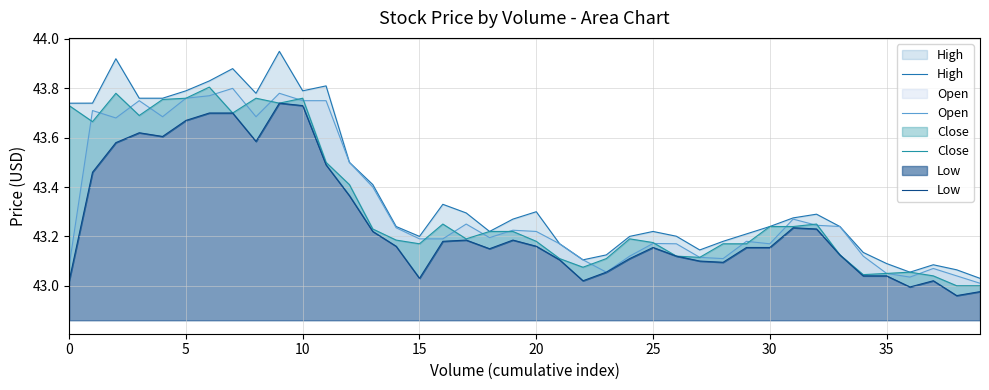

True or false: High has more than 2 points higher than both neighbors.

True